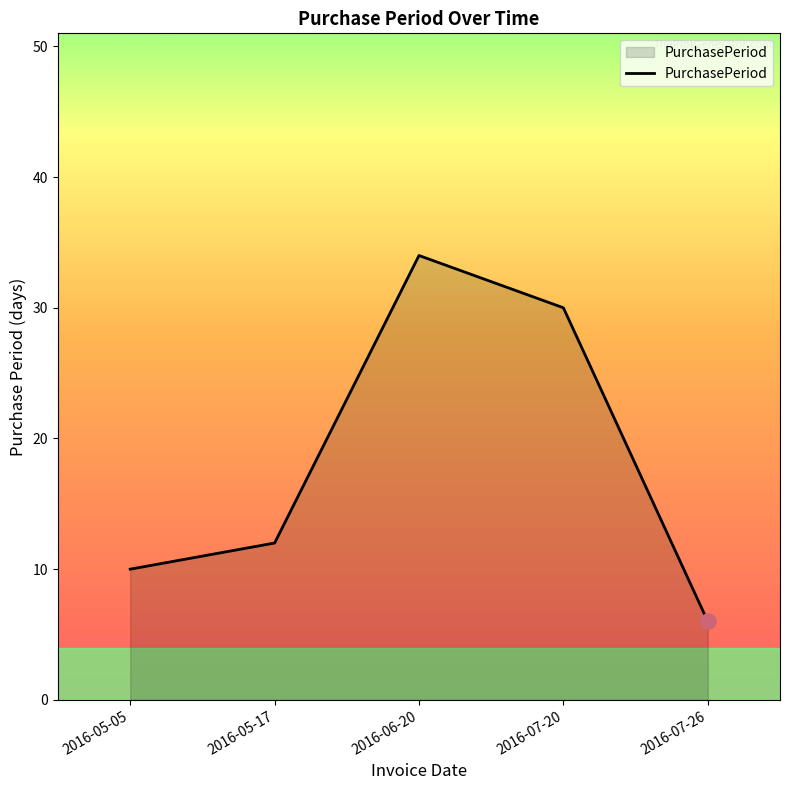

What is the change in value from 2016-05-05 to 2016-06-20?

+24